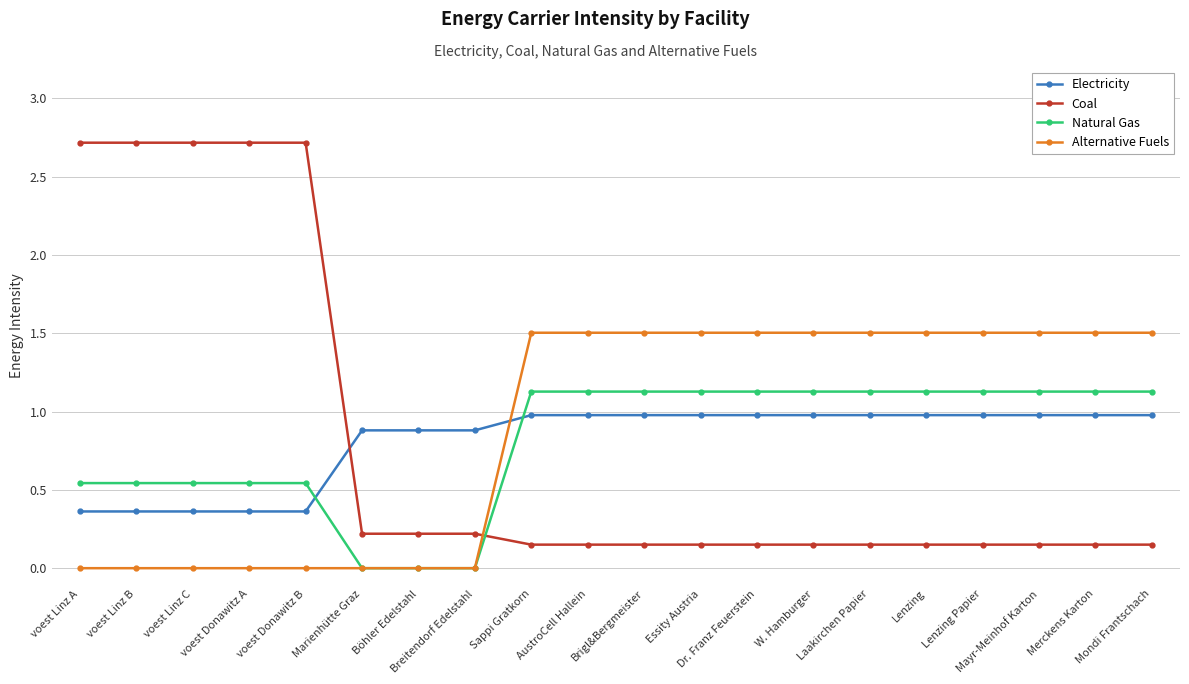

How many values in the Alternative Fuels series are below 1?

8